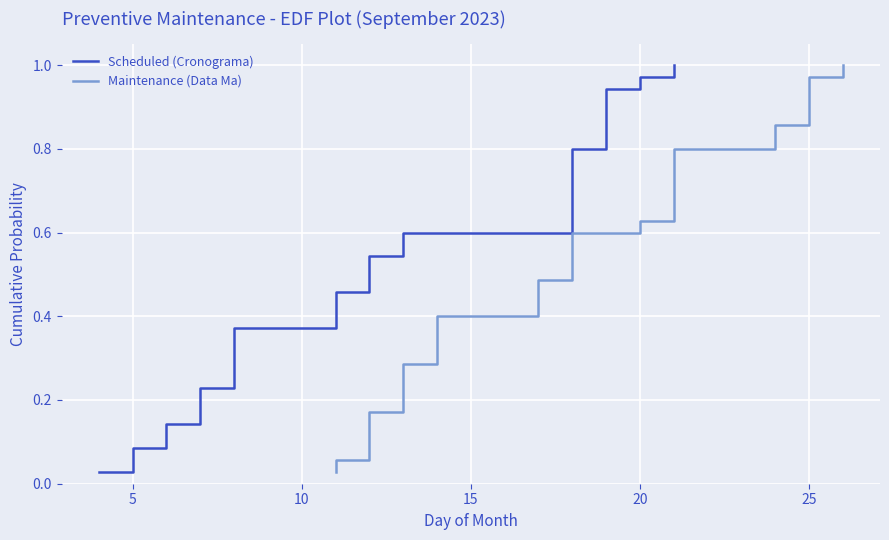

True or false: Scheduled (Cronograma) and Maintenance (Data Ma) cross at least once.

False